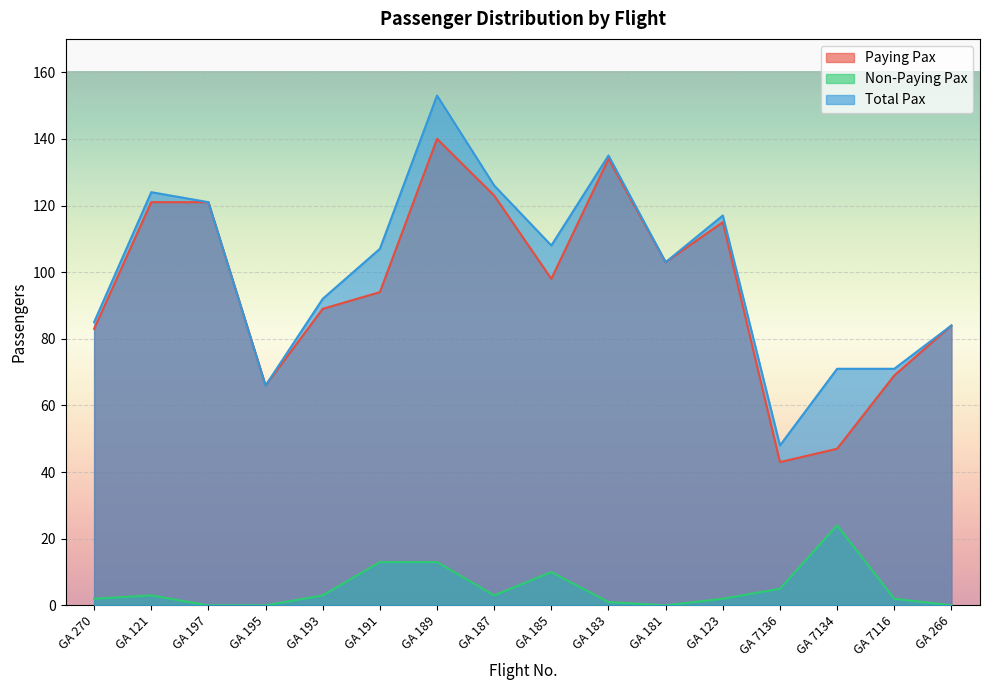

How many data points in Non-Paying Pax are above 3?

5